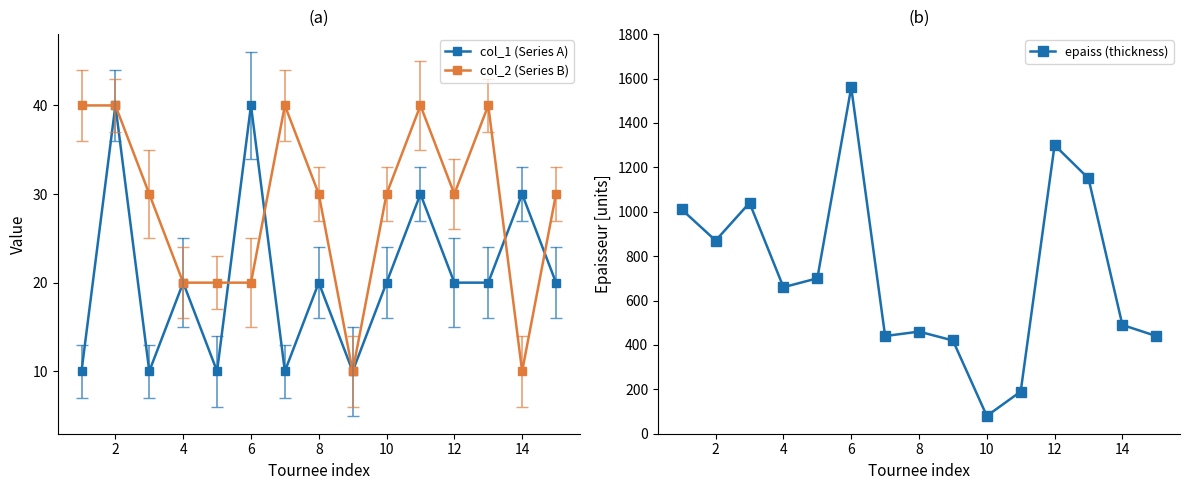

Which series has the largest total across all categories?

epaiss (thickness)